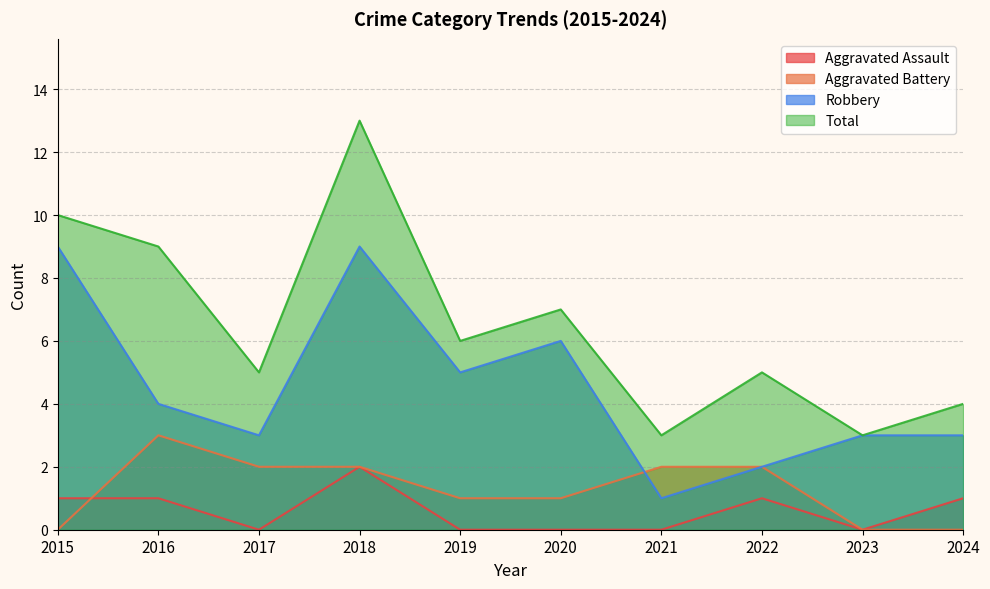

What are all the series names shown in the legend?

Aggravated Assault, Aggravated Battery, Robbery, Total